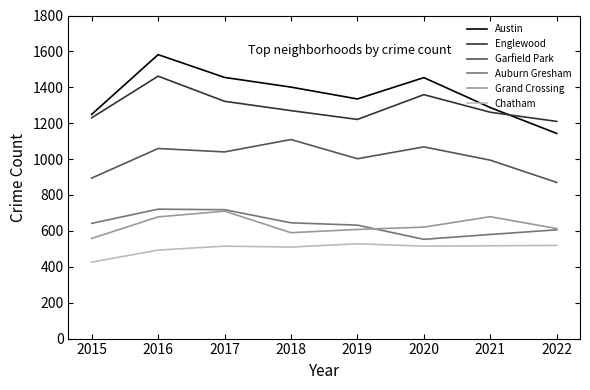

What are all the series names shown in the legend?

Austin, Englewood, Garfield Park, Auburn Gresham, Grand Crossing, Chatham